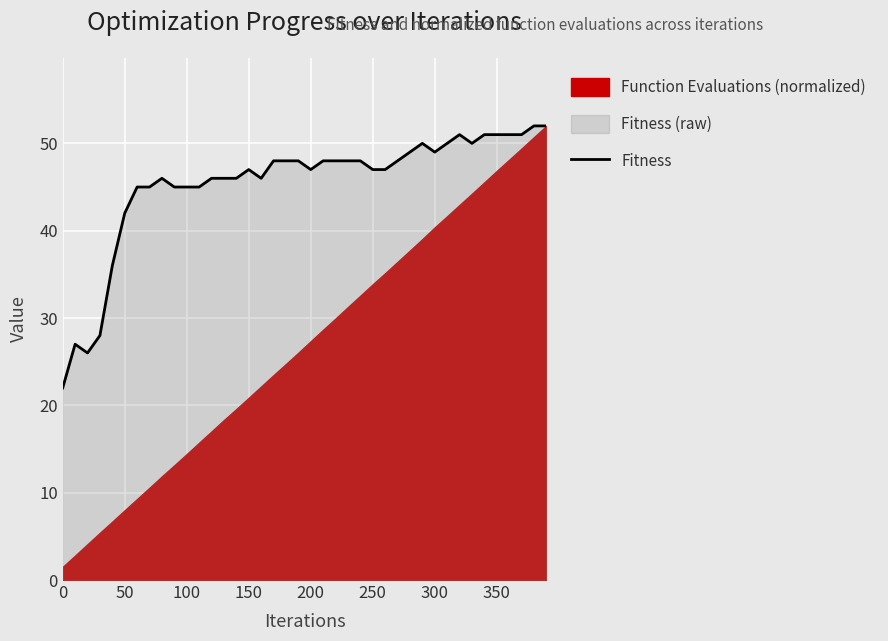

The value of Fitness at 0 is 35. True or false?

False